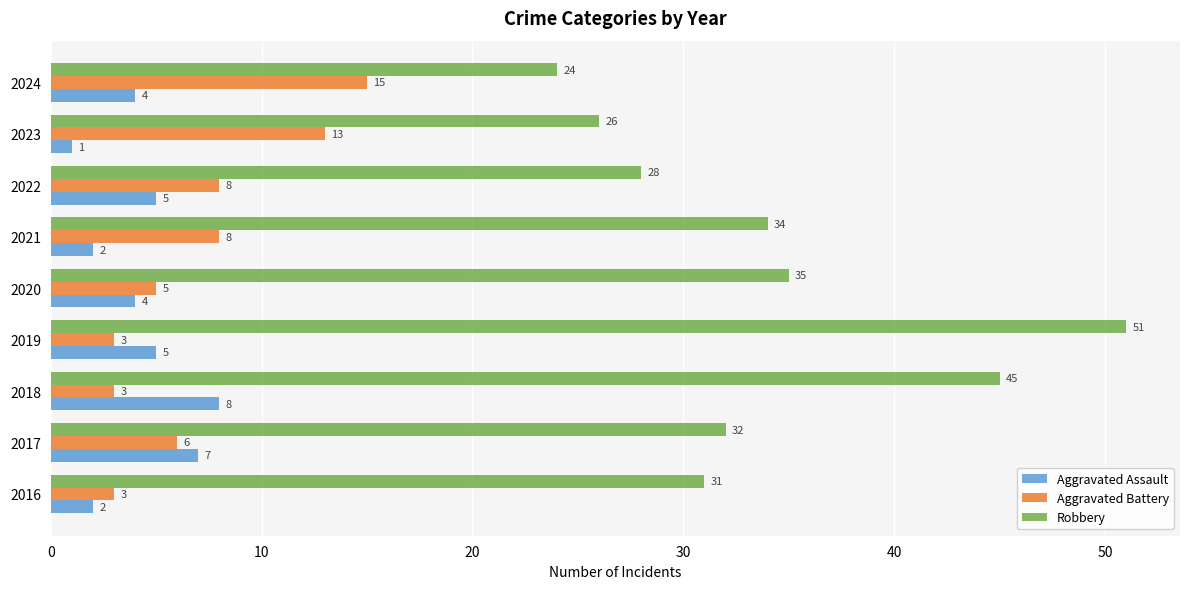

What is the difference between the maximum and minimum values in the Robbery series?

27